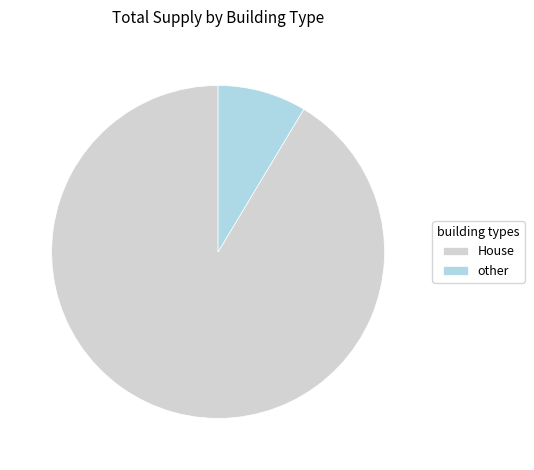

Which category has the biggest portion of the pie?

House